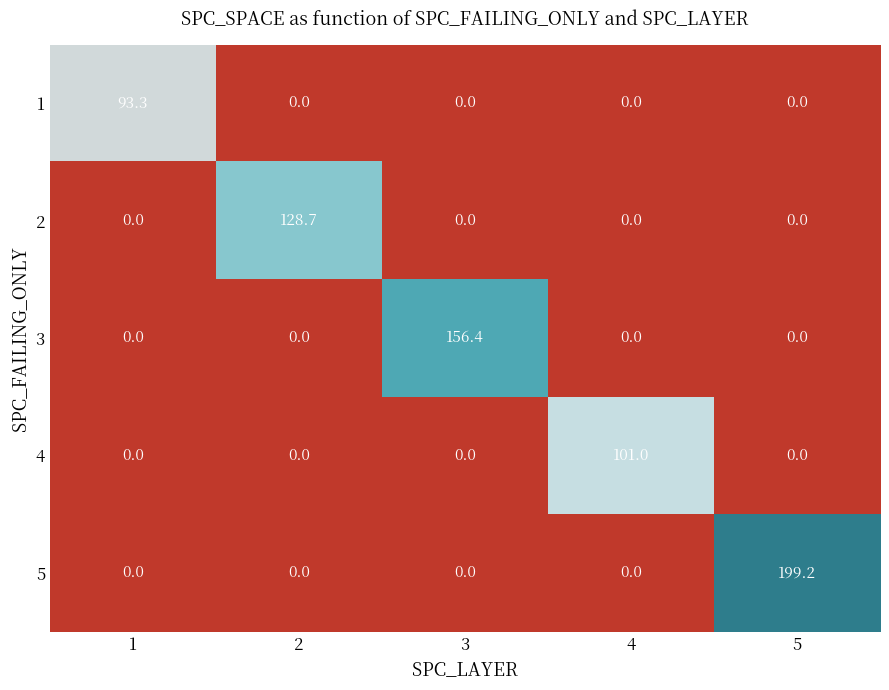

At which category is the sum across all series the highest?

5